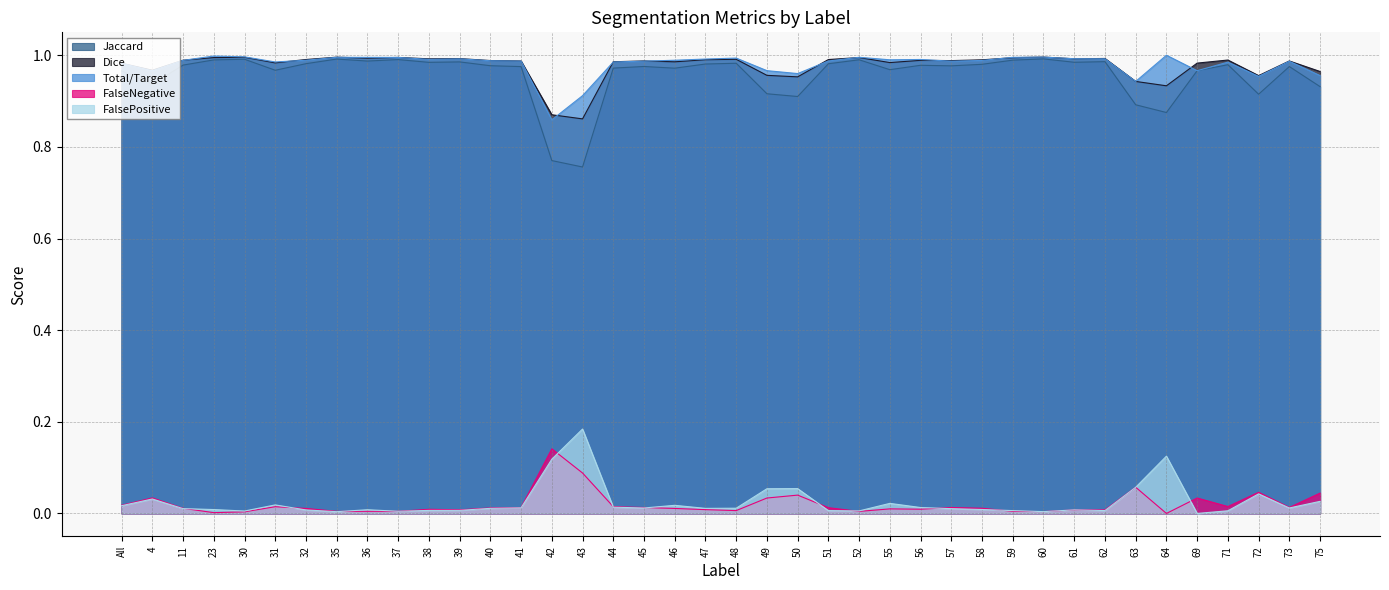

Is the value of FalsePositive at 47 greater than the value of Jaccard at 41?

No